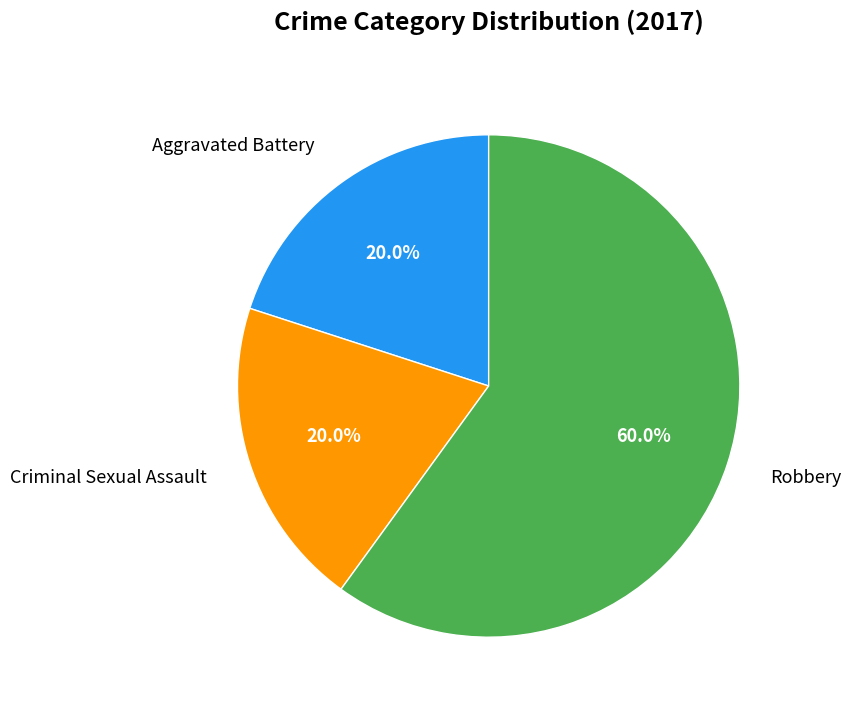

What is the ratio of the value at Aggravated Battery to the value at Criminal Sexual Assault?

1.0